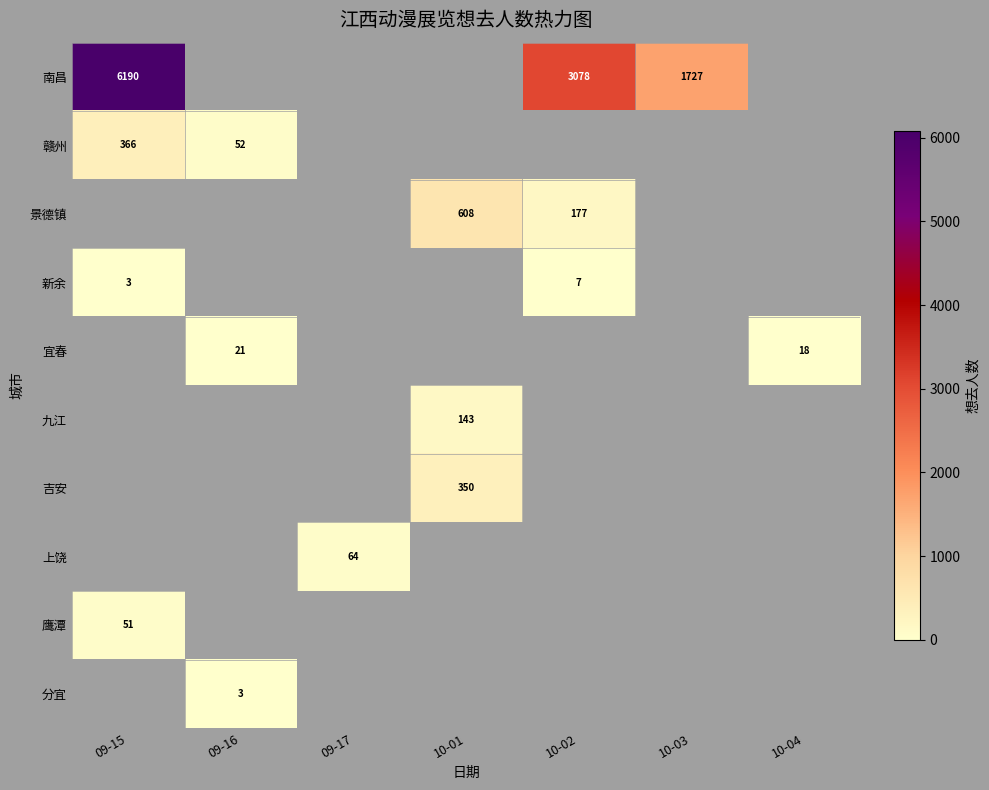

At 10-04, list the series in order from smallest to largest.

南昌, 赣州, 景德镇, 新余, 九江, 吉安, 上饶, 鹰潭, 分宜, 宜春